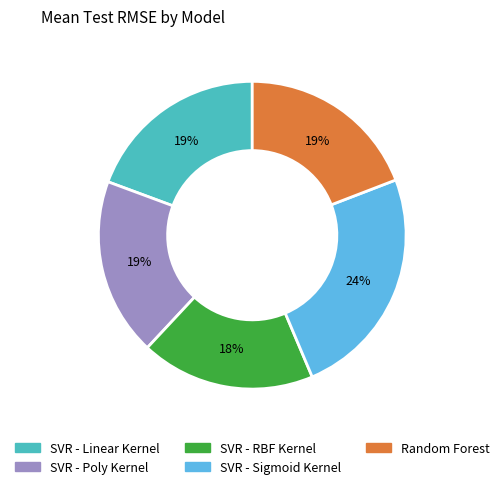

Count the number of slices in the pie.

5